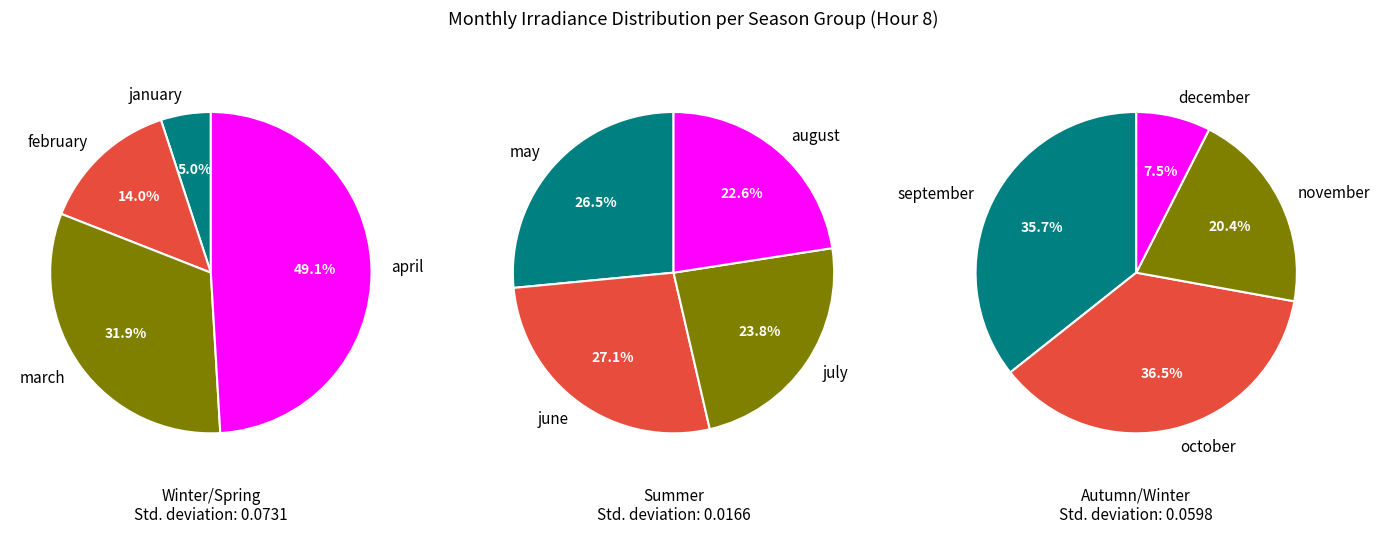

Does any single category account for the majority?

No